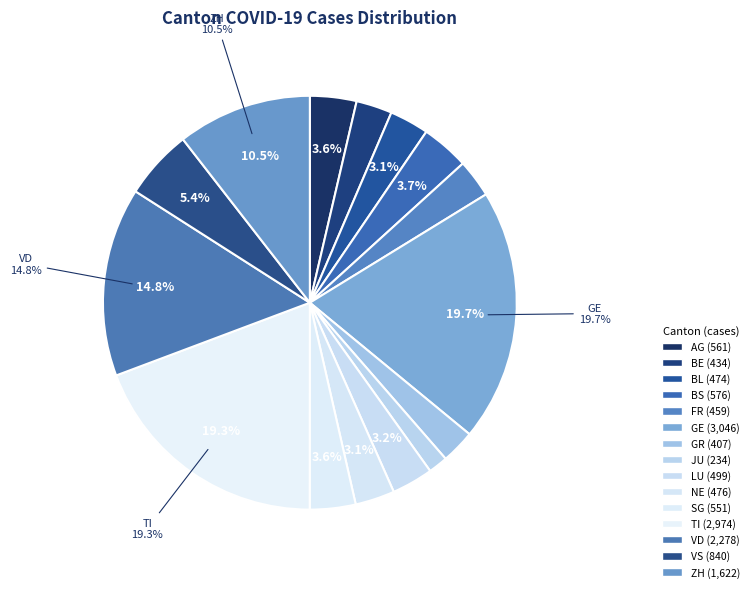

Rank the categories by value from lowest to highest.

JU, GR, BE, FR, BL, NE, LU, SG, AG, BS, VS, ZH, VD, TI, GE